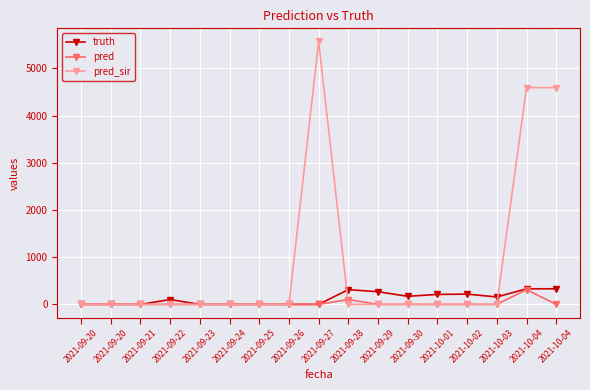

True or false: truth has more than 2 interior local peaks.

True